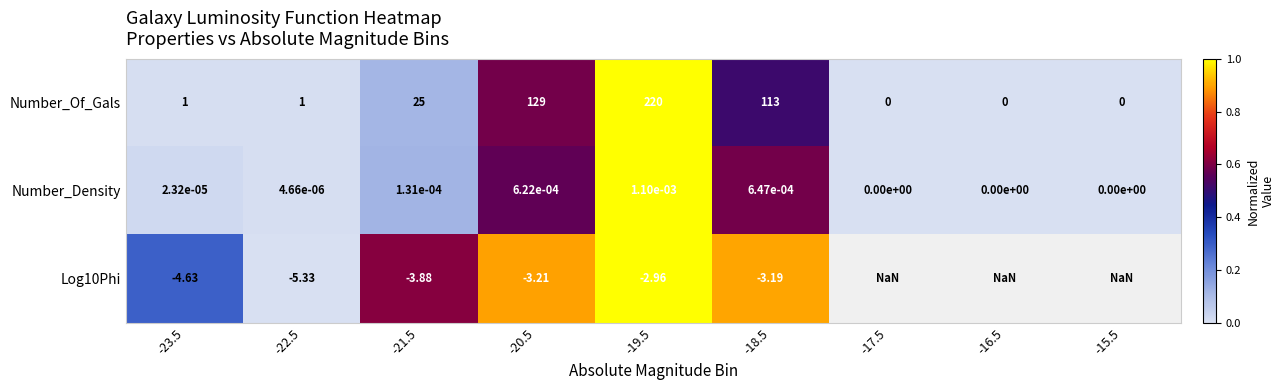

How many positive values does the Number_Density series have?

6